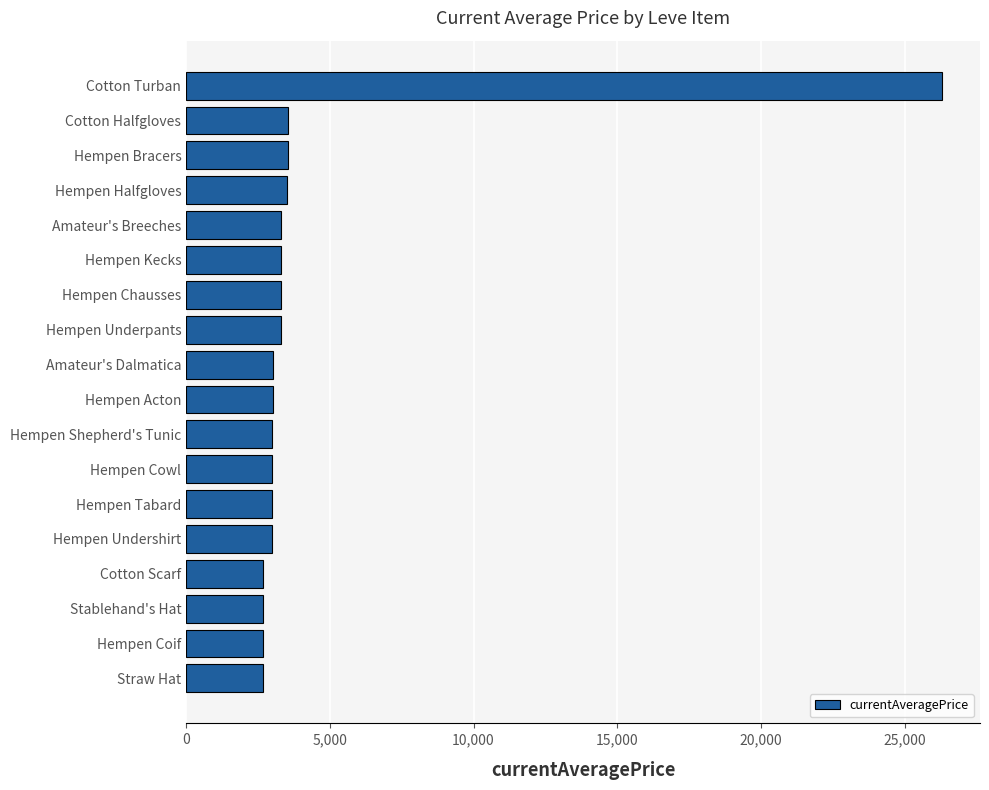

What value does the data have at Hempen Halfgloves?

3515